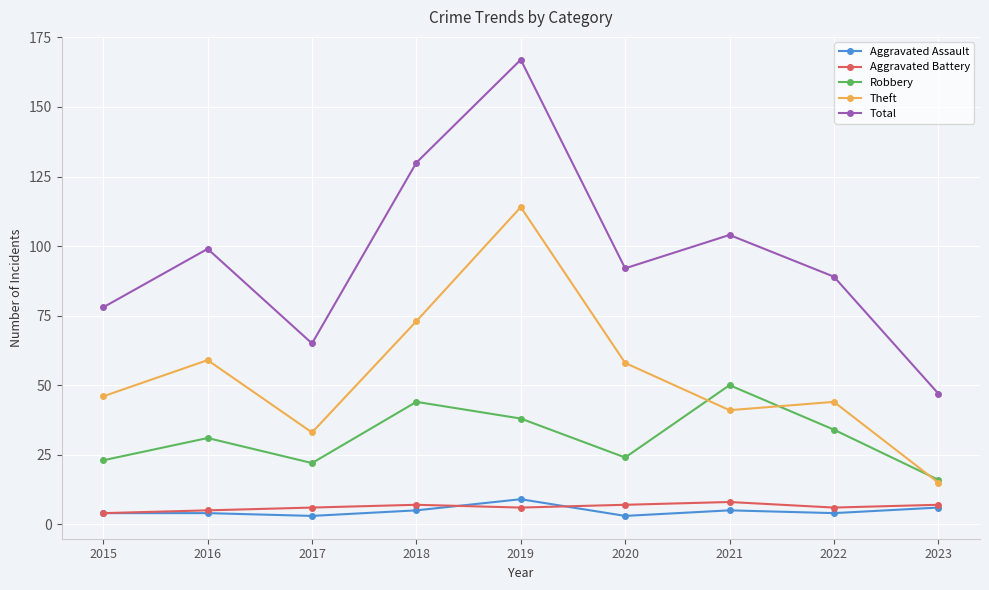

True or false: Theft and Aggravated Battery cross at least once.

False